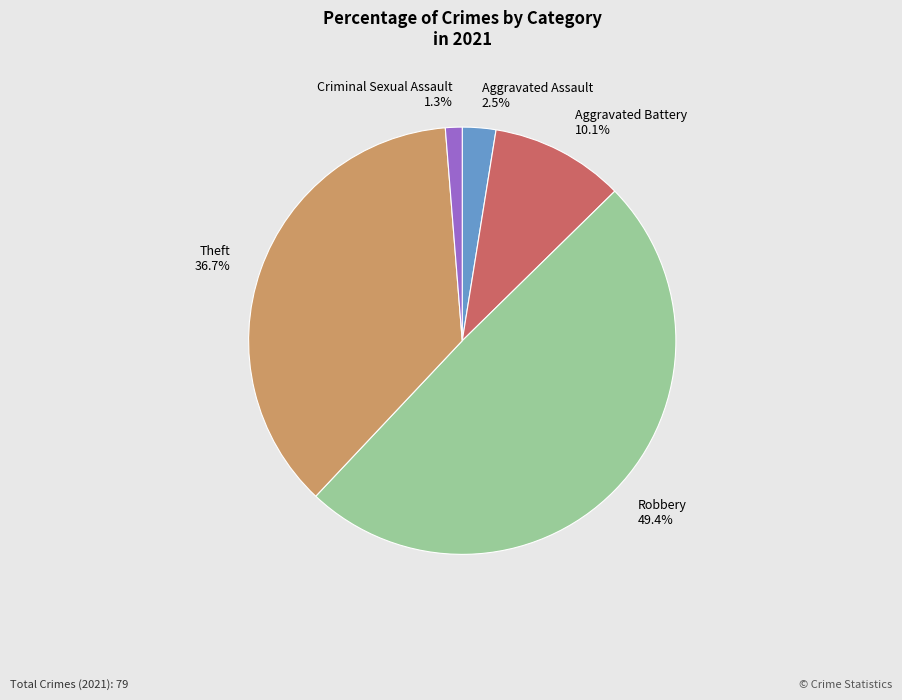

How many segments does this pie chart have?

5